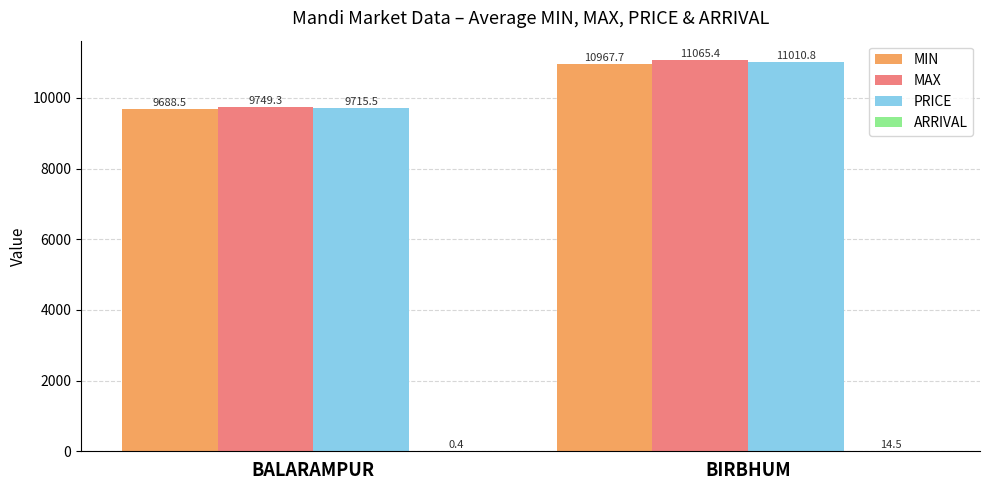

At which label is PRICE closest to 10363?

BALARAMPUR